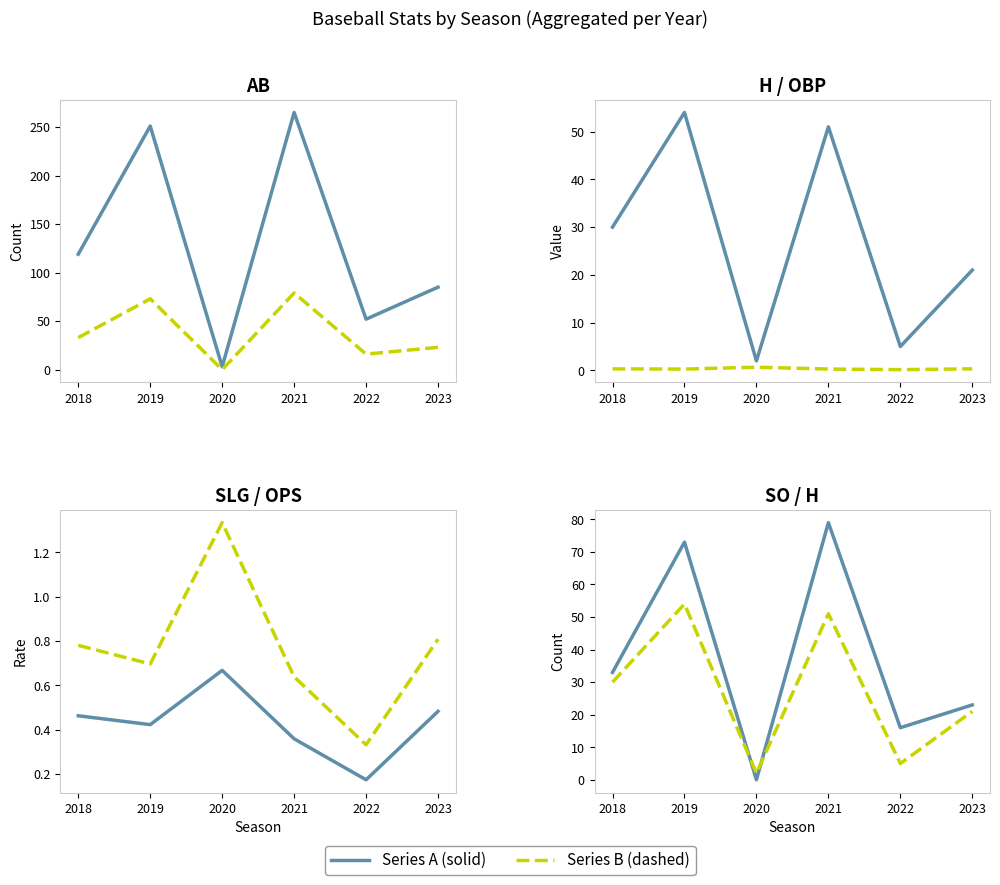

How many times do slg and so cross each other?

2